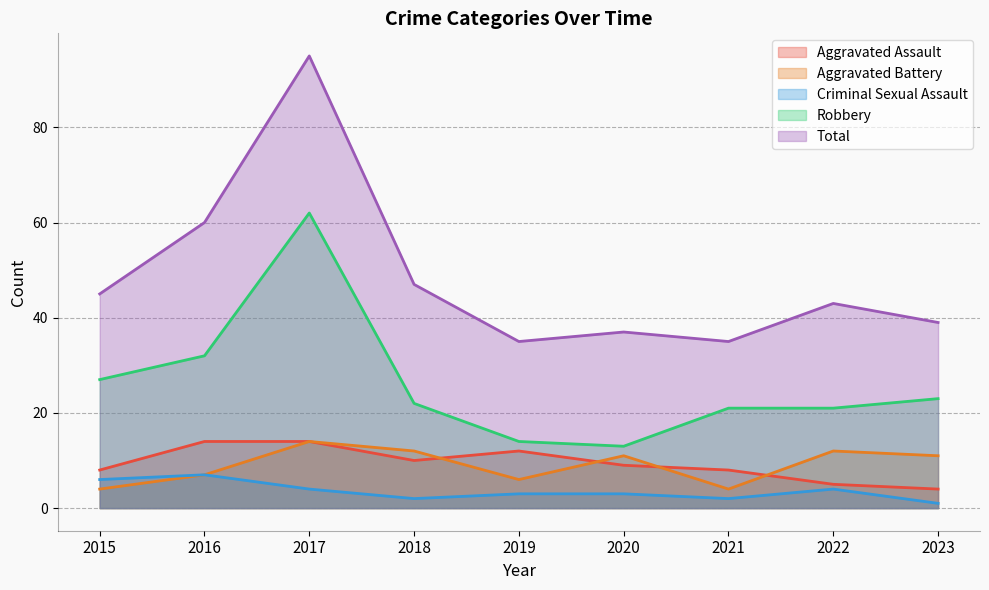

The Aggravated Assault series shows 7 at 2022. True or false?

False